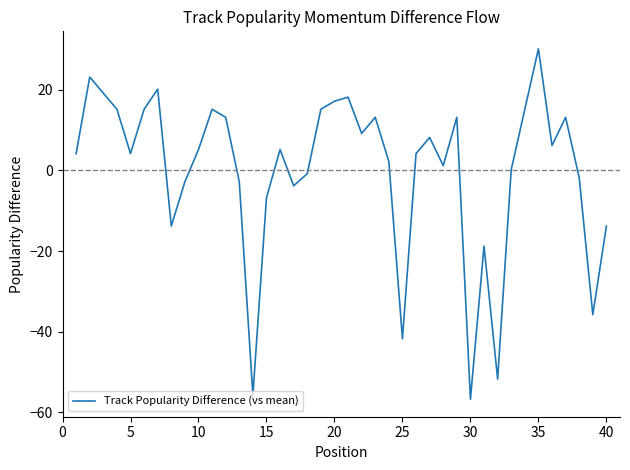

What is the smallest value displayed?

-56.8